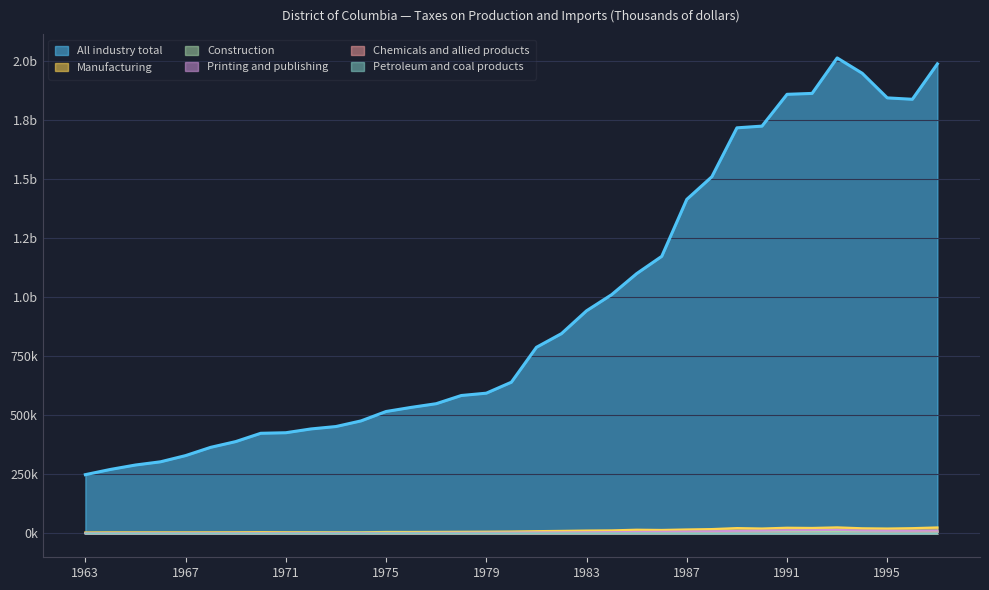

The Manufacturing series shows 2591 at 1975. True or false?

False